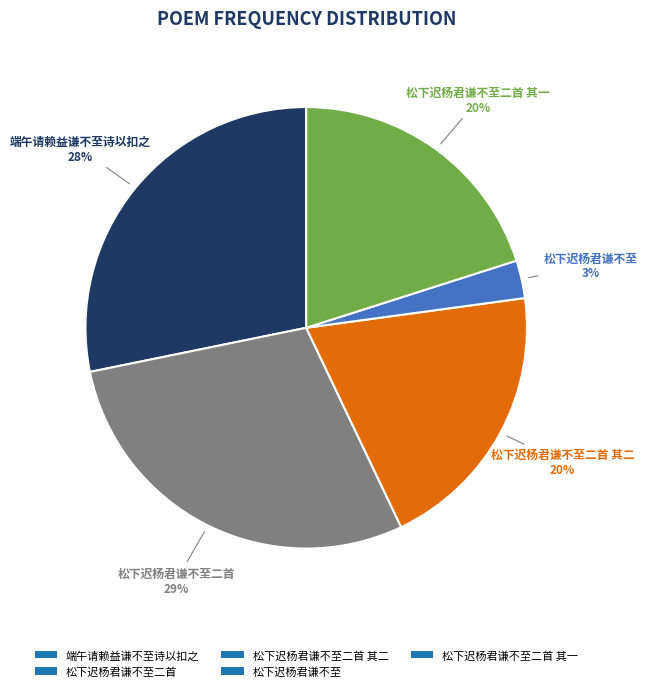

How many segments does this pie chart have?

5